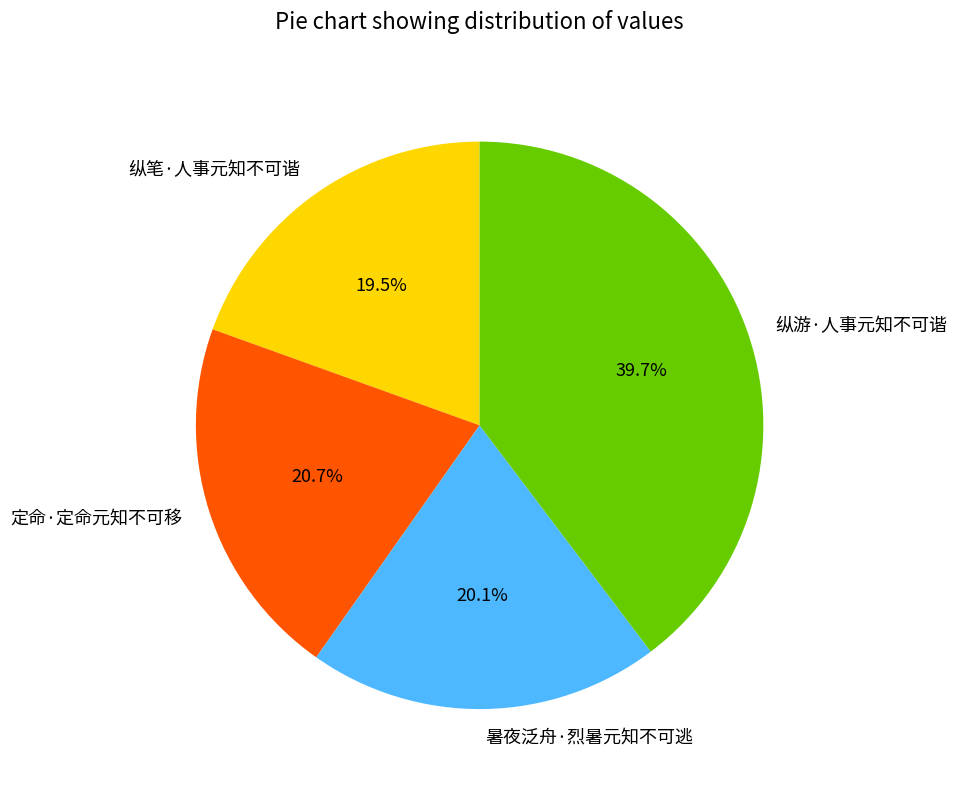

Which slice is the largest?

纵游·人事元知不可谐